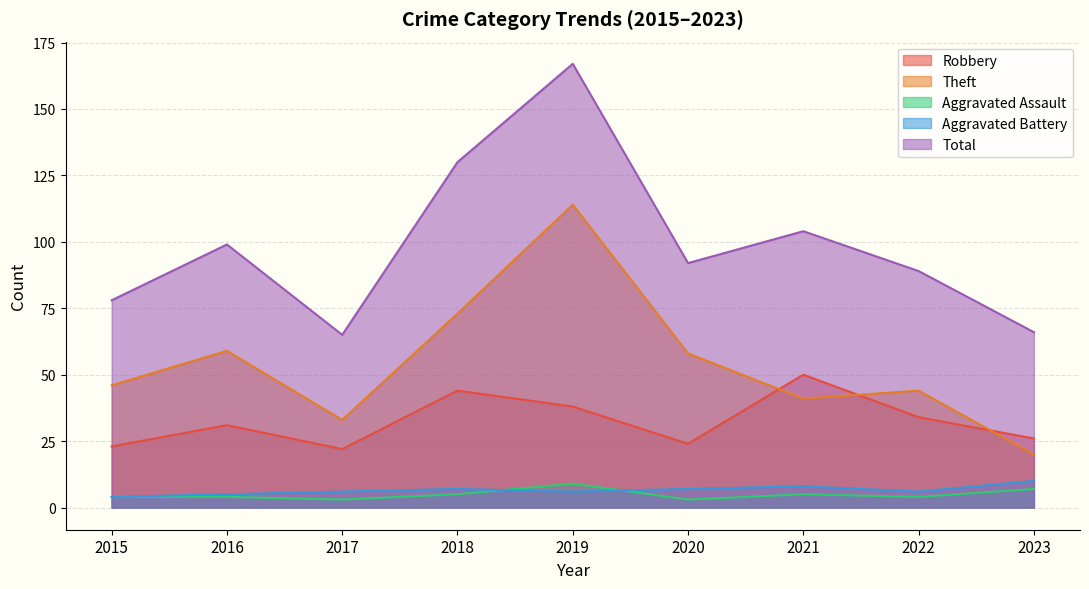

True or false: Total and Aggravated Assault intersect in this chart.

False